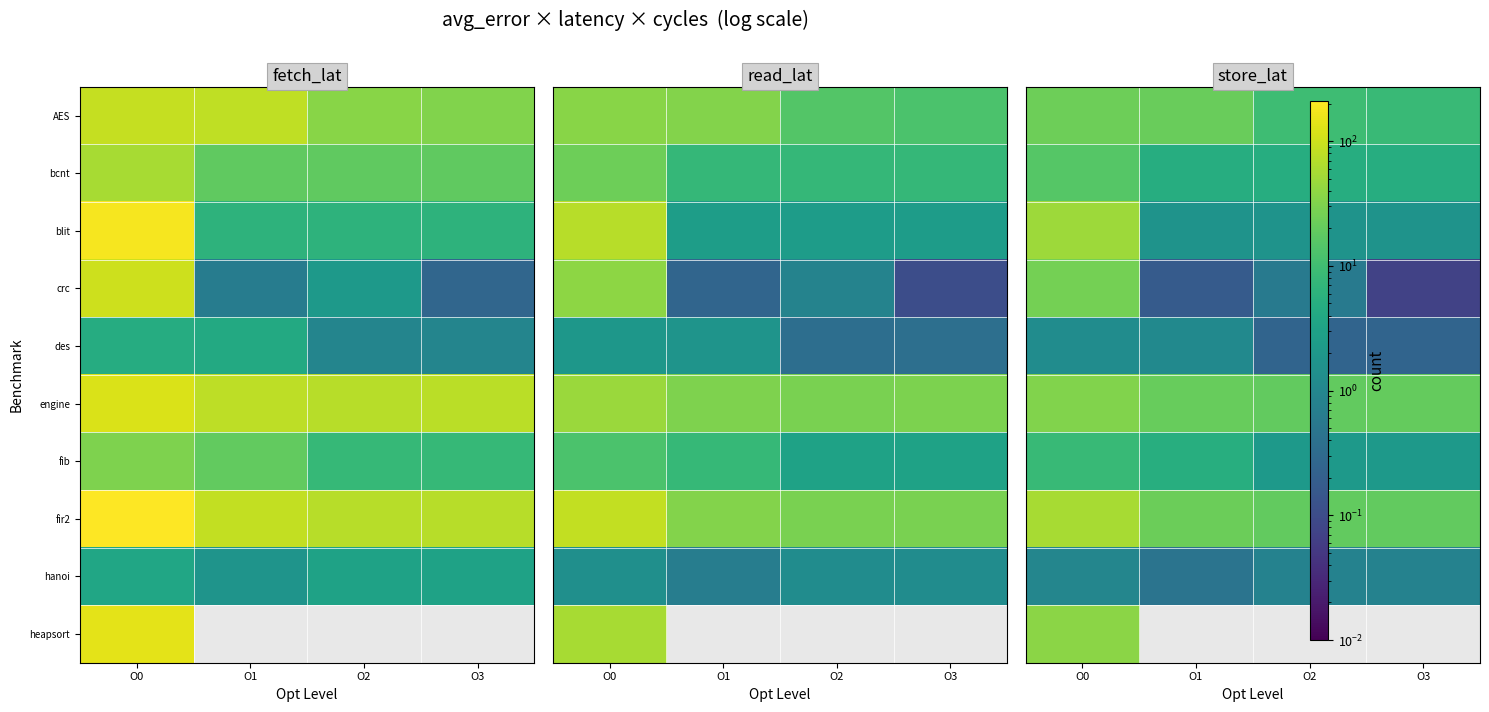

List the labels in order of heapsort value, smallest first.

O0, O1, O2, O3